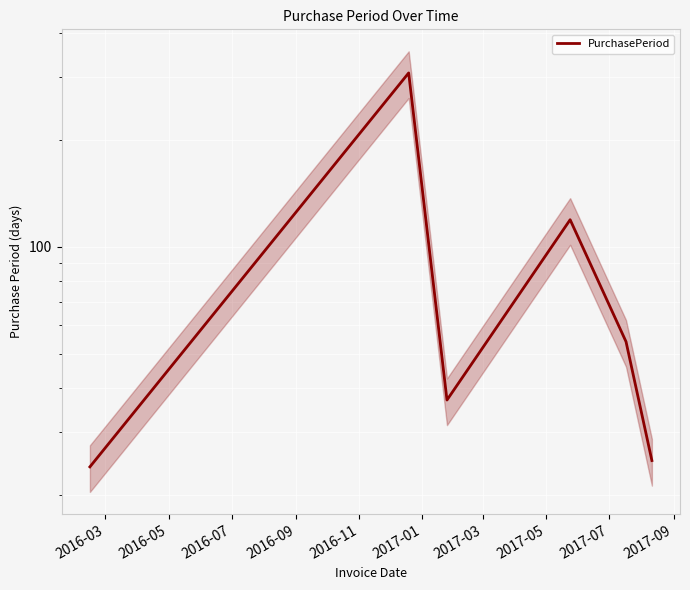

Is this an area chart (filled region under the line)?

No